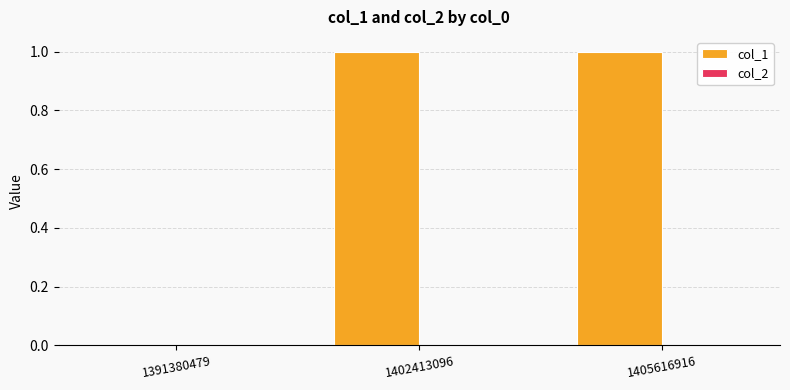

Are the bars horizontal?

No